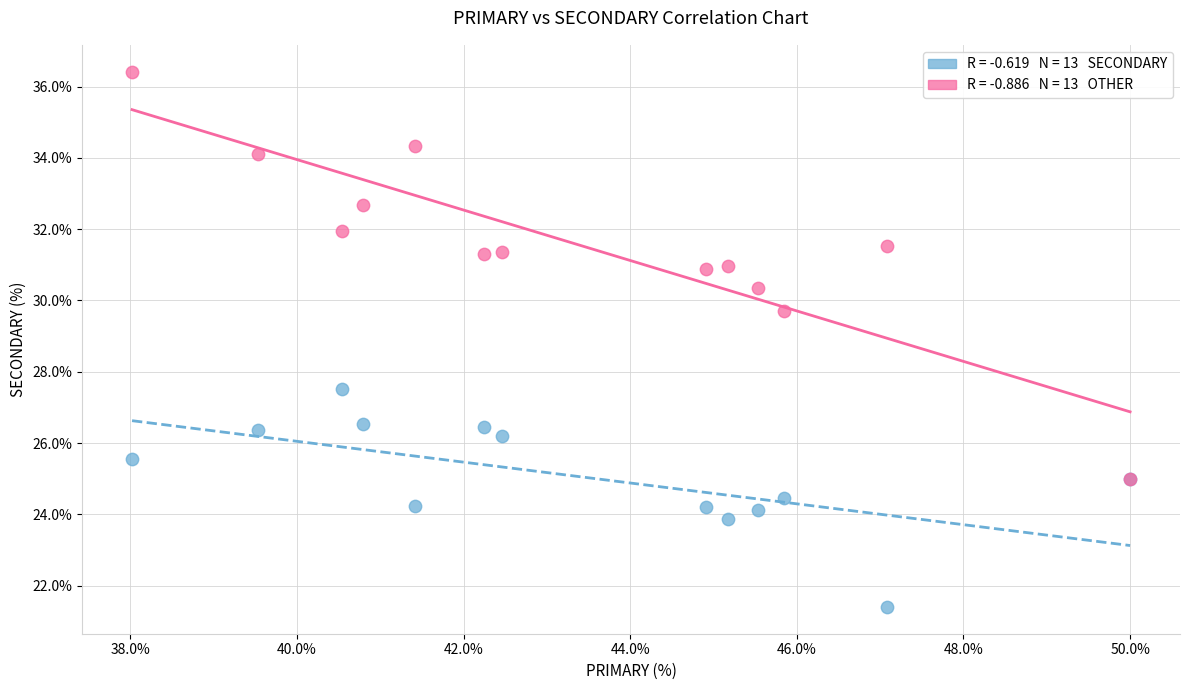

Across all series, what Y value is closest to 28?

27.5